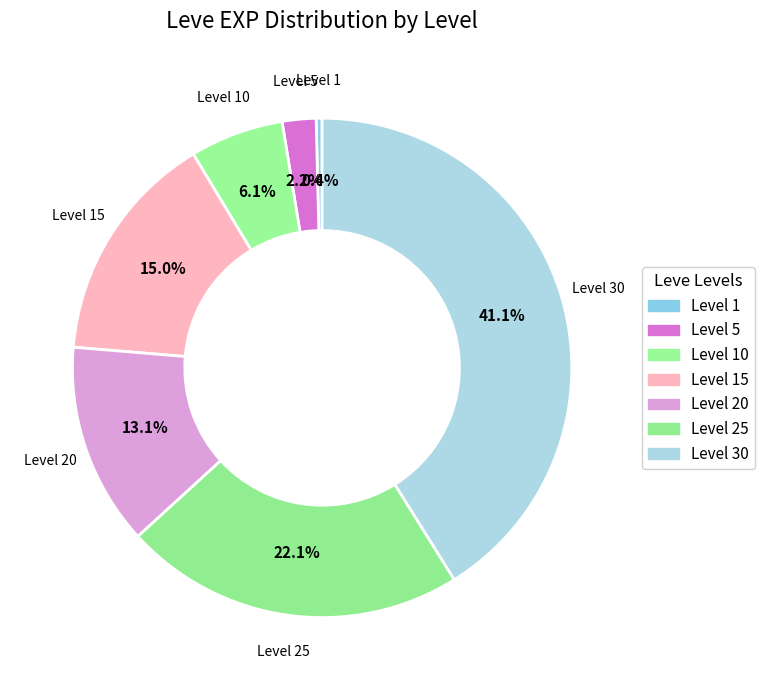

Does any single category account for the majority?

No